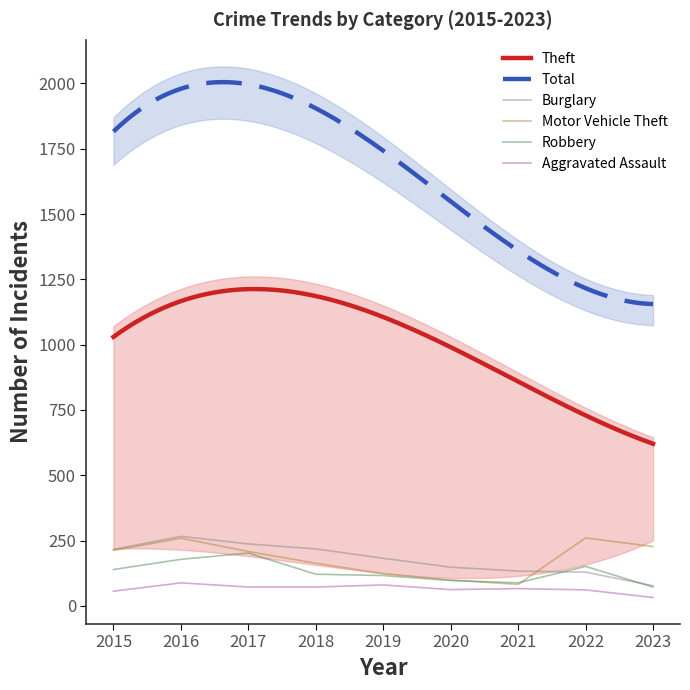

Rank the categories by Motor Vehicle Theft value from lowest to highest.

2021, 2020, 2019, 2018, 2017, 2015, 2023, 2016, 2022